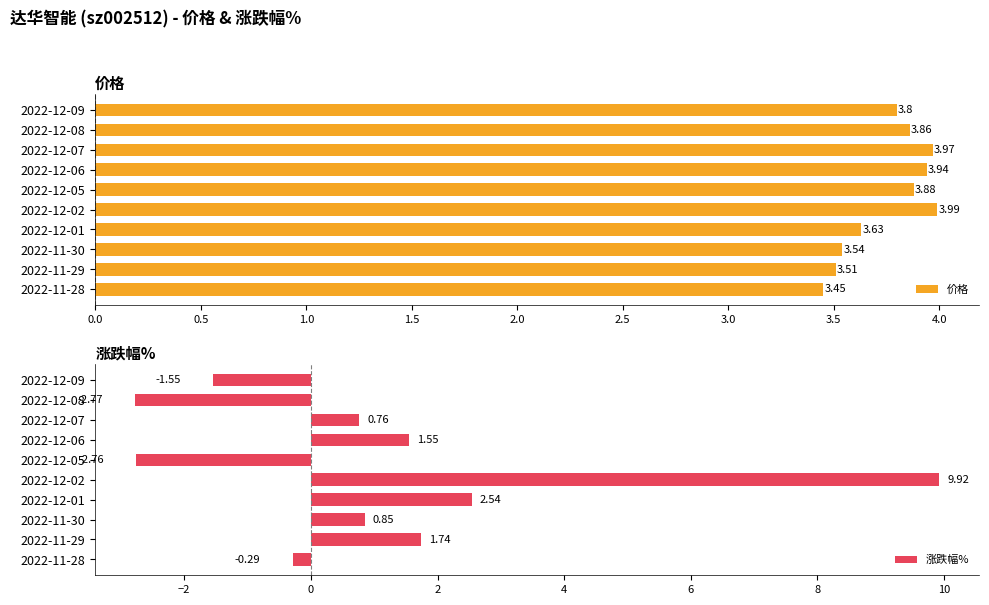

What are all the series names shown in the legend?

价格, 涨跌幅%